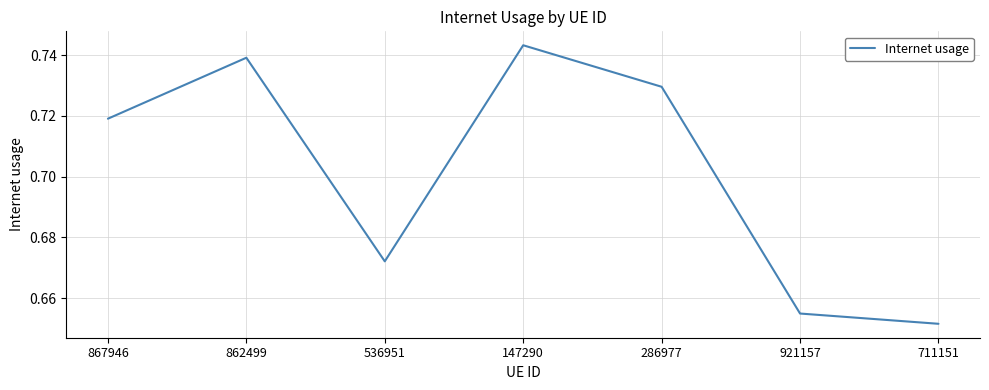

What is the sum of the values at 286977 and 147290?

1.5